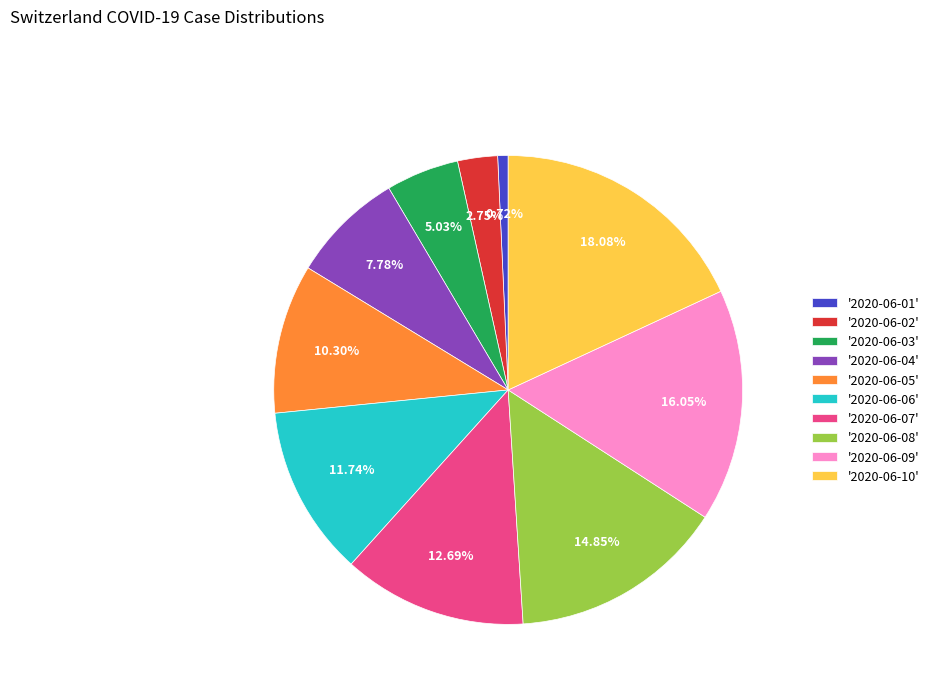

What is the smallest slice in the pie chart?

'2020-06-01'